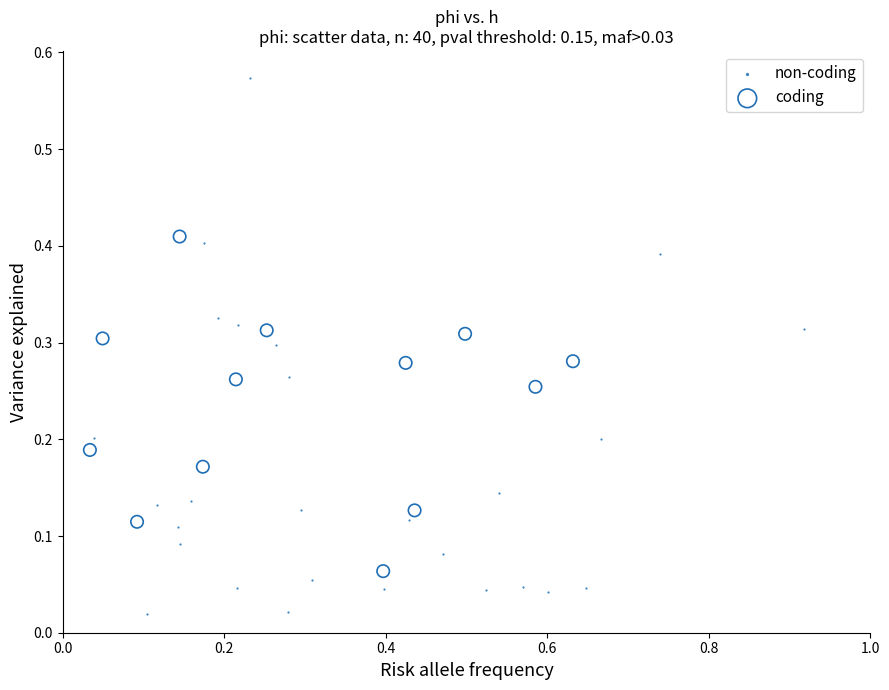

Which series reaches the maximum Y coordinate?

non-coding